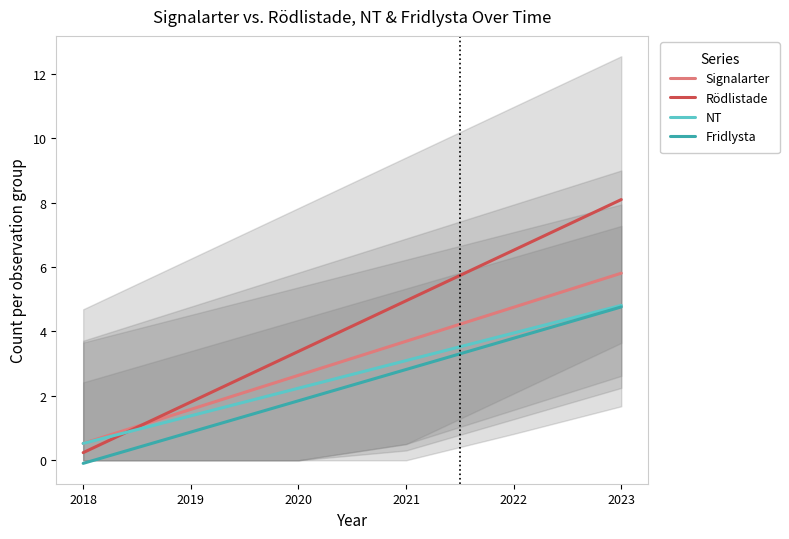

Which series has the largest total across all categories?

Rödlistade